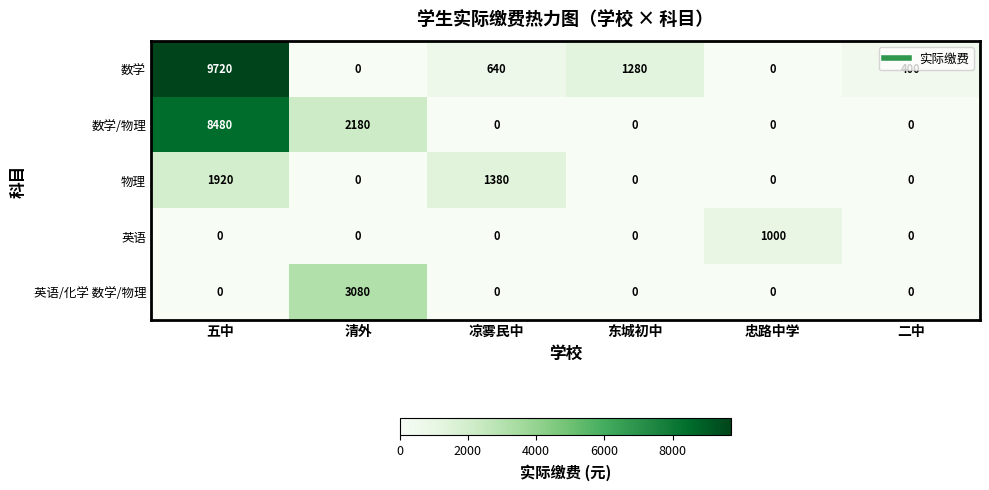

What is the difference between the maximum and second lowest values in the 数学/物理 series?

8480